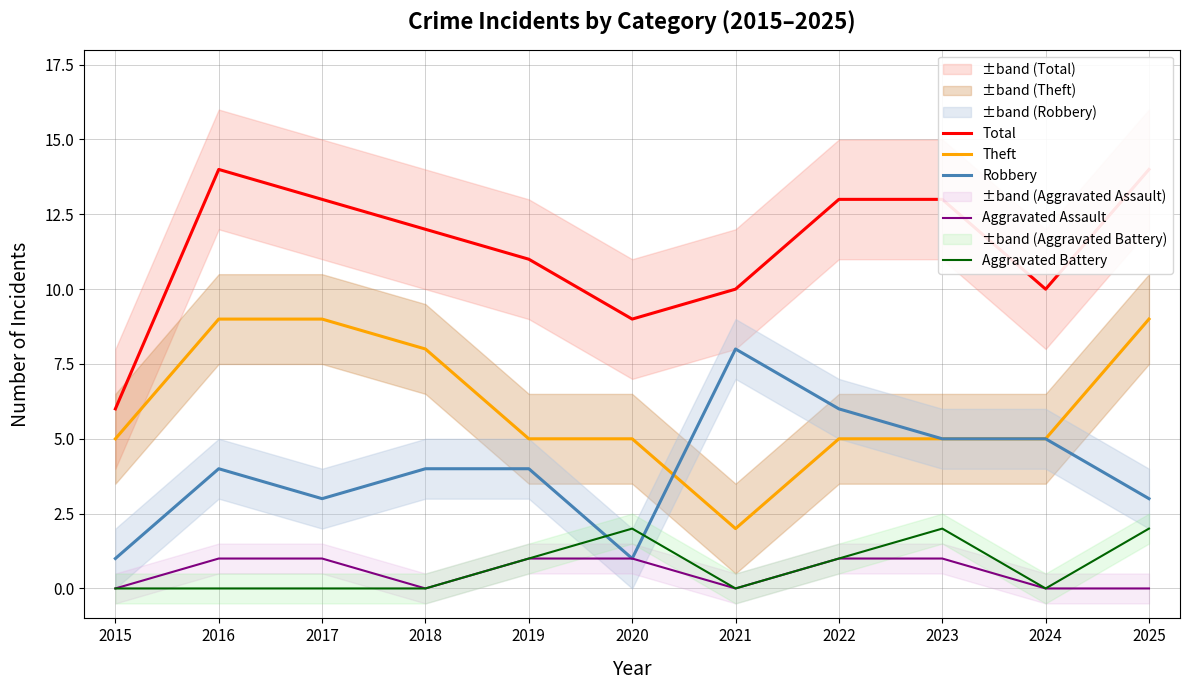

What is the value of the Aggravated Assault point at the 8th from the left?

1